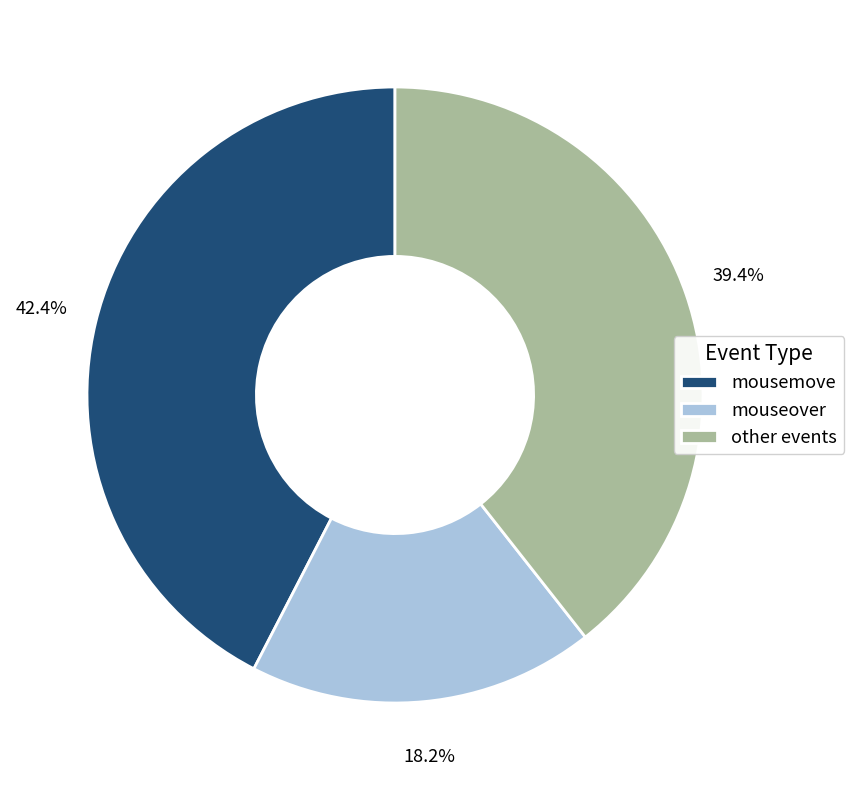

Which has a higher value, mouseover or mousemove?

mousemove